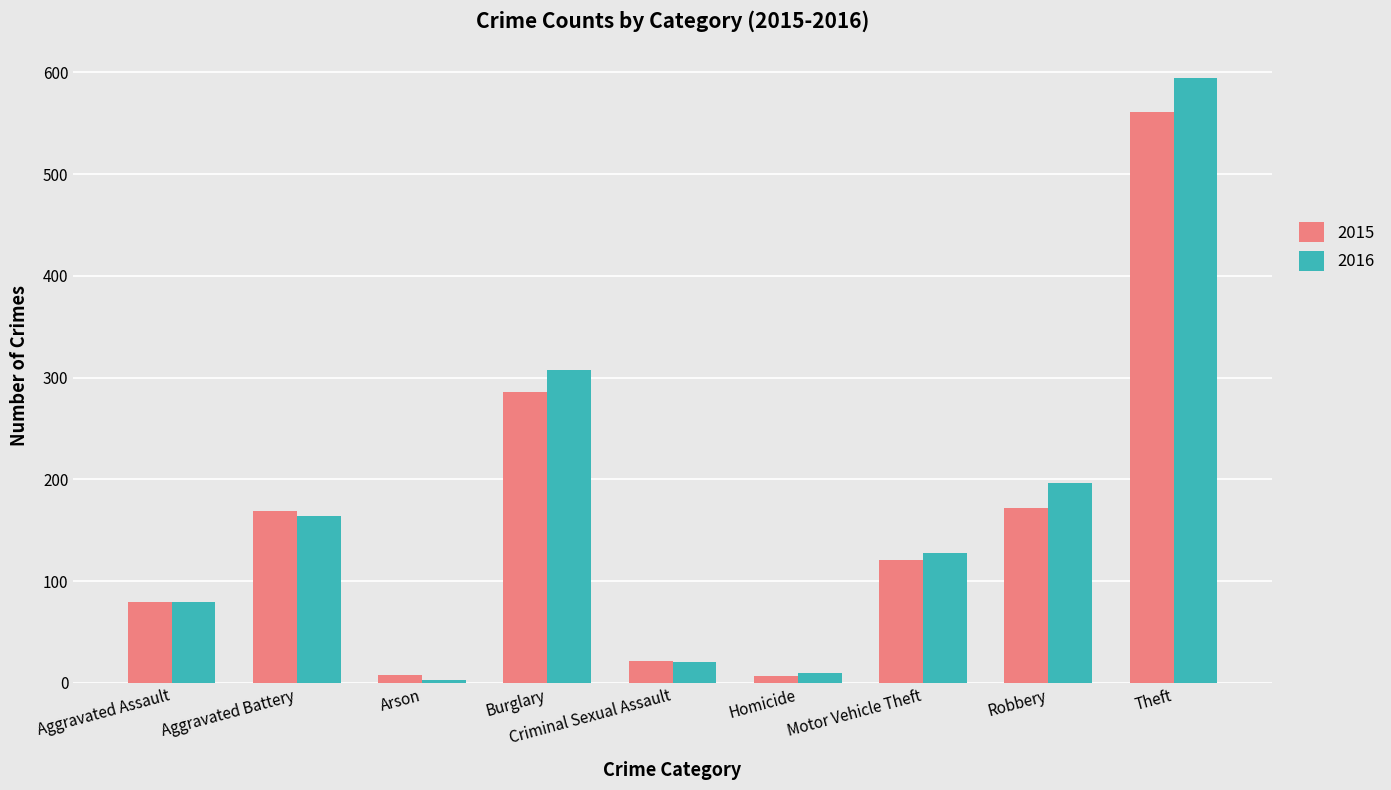

Are the bars horizontal?

No